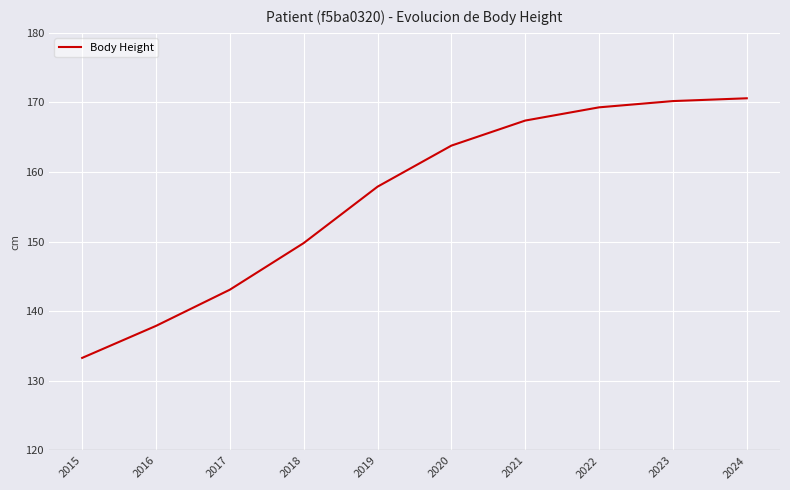

Where does the data first go above 163?

2020